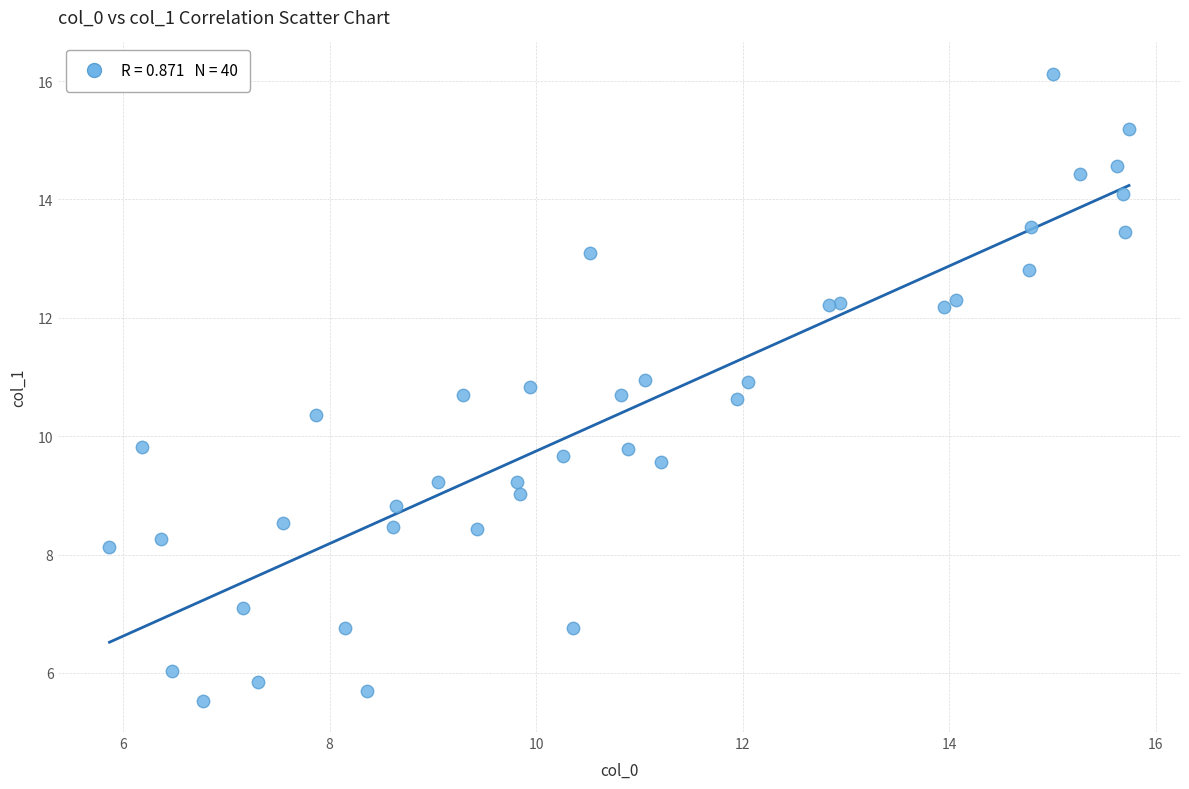

What is the range of X values (max minus min)?

9.9